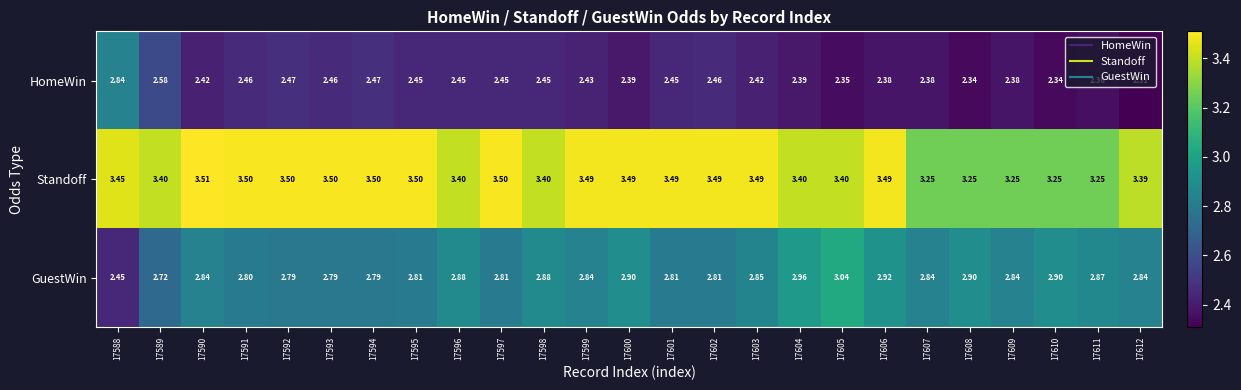

At how many categories does at least one series exceed 3?

25